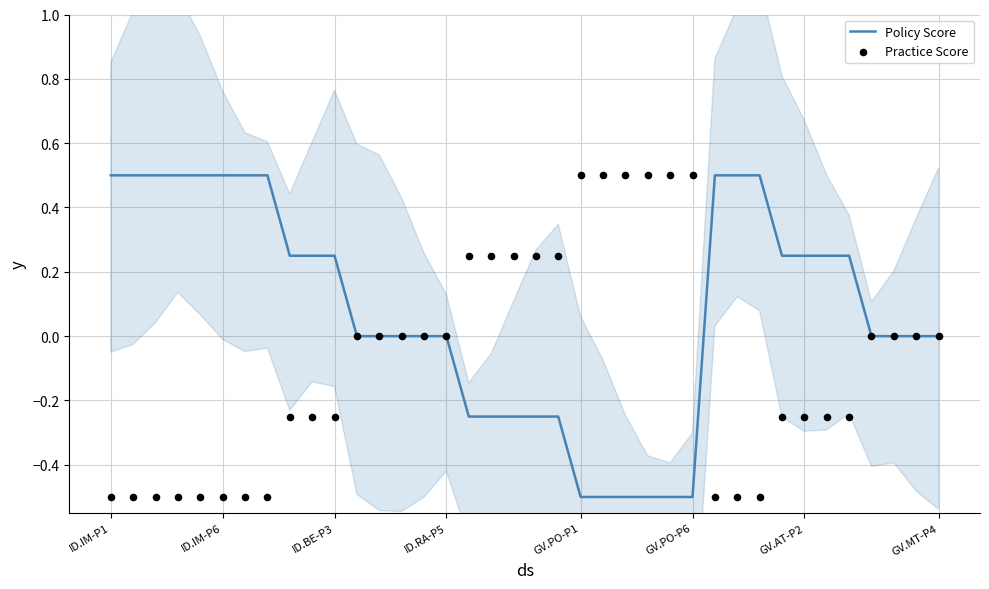

Which series contains the highest Y value?

Policy Score